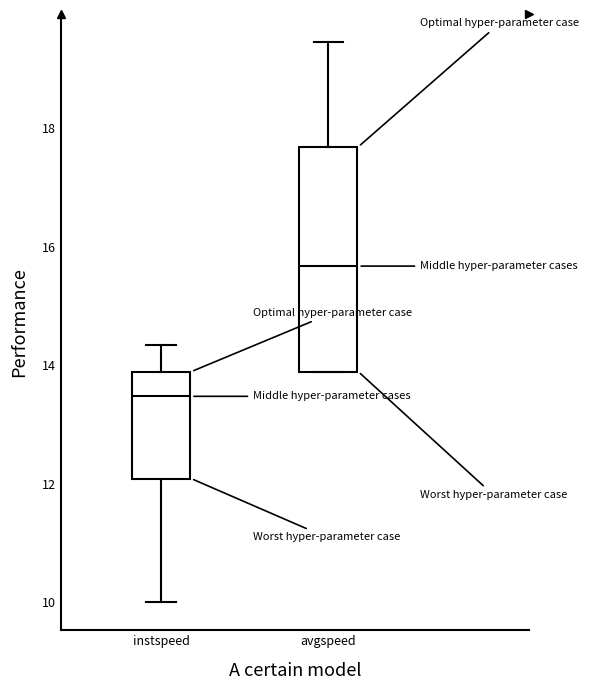

Where is the upper edge of the box for avgspeed on the y-axis? The values are not printed on the chart, so give them approximately, as read against the axis.

17.6